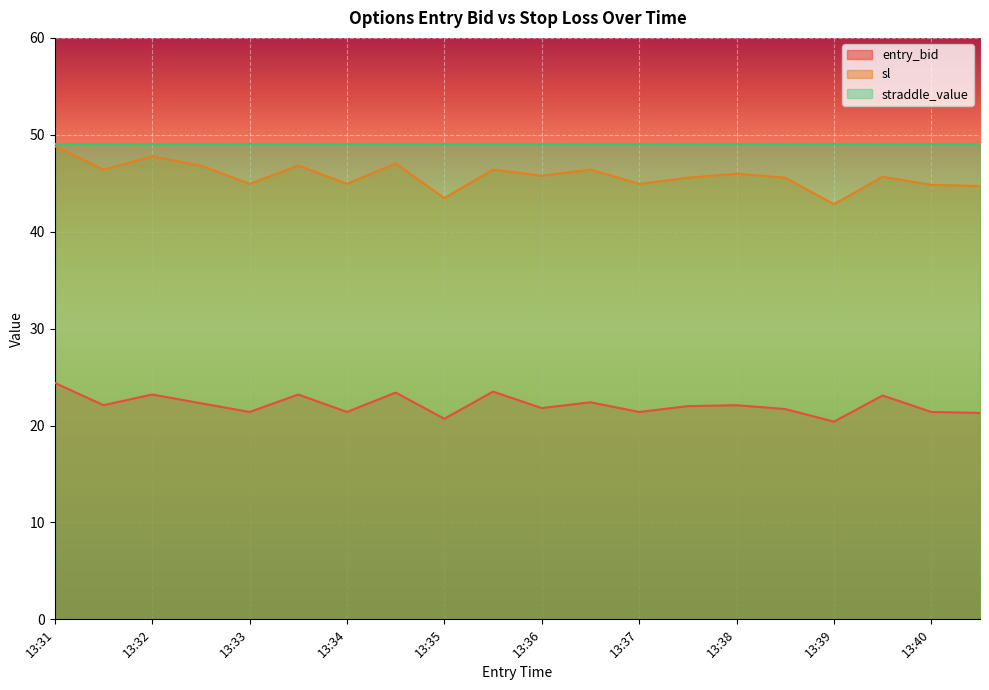

True or false: sl and entry_bid intersect in this chart.

False